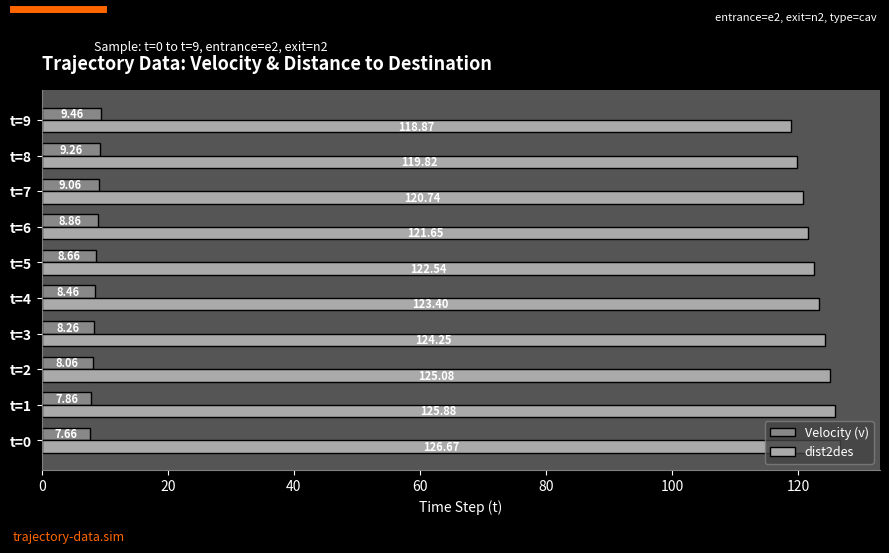

What is the difference between the second highest and second lowest values in the dist2des series?

6.1